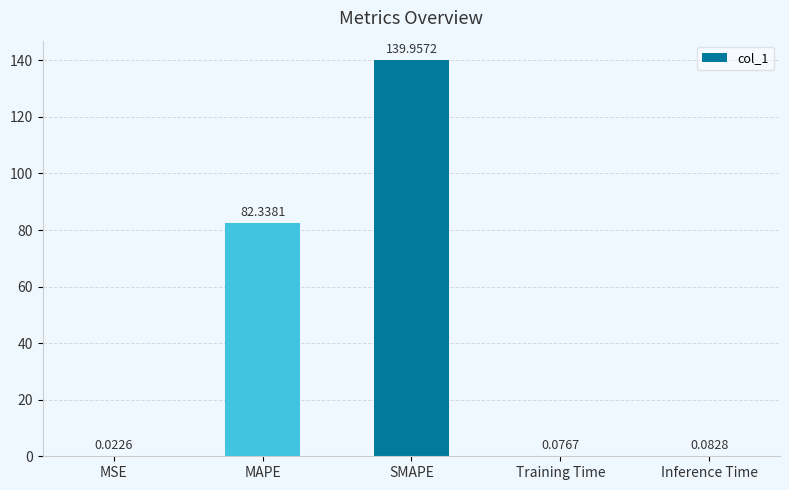

What is the change in value from SMAPE to Inference Time?

-139.9